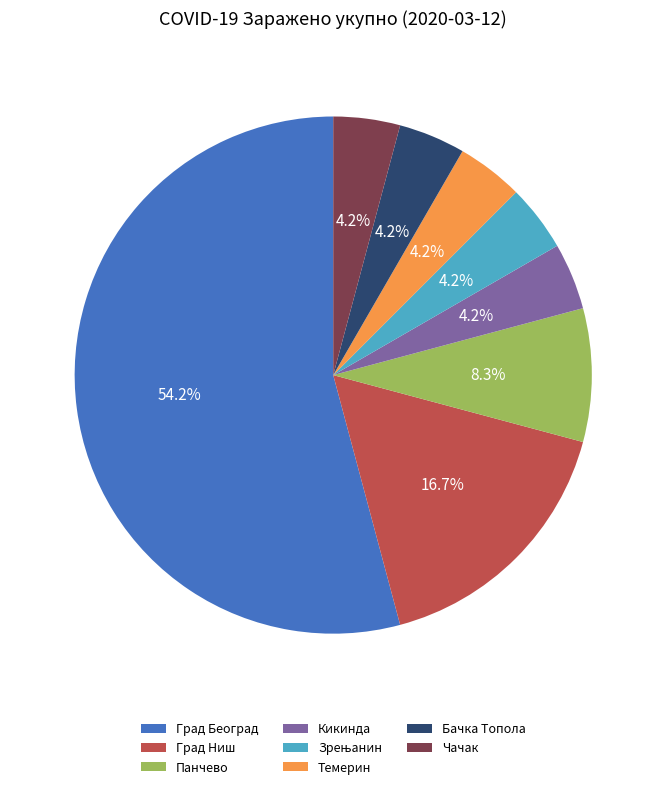

Which has a higher value, Панчево or Кикинда?

Панчево